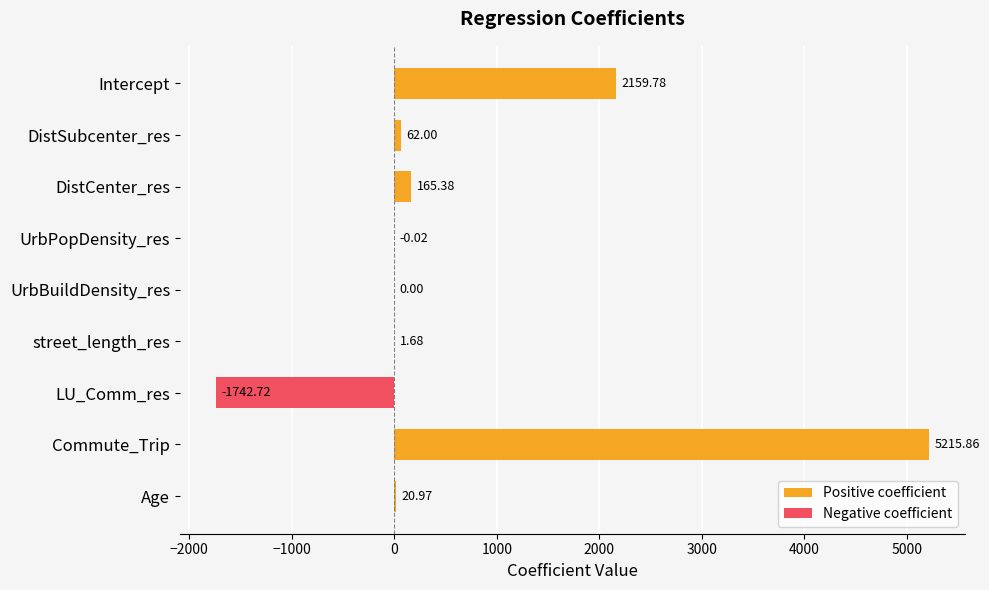

Is it true that Negative coefficient equals 0.0 at Intercept?

True